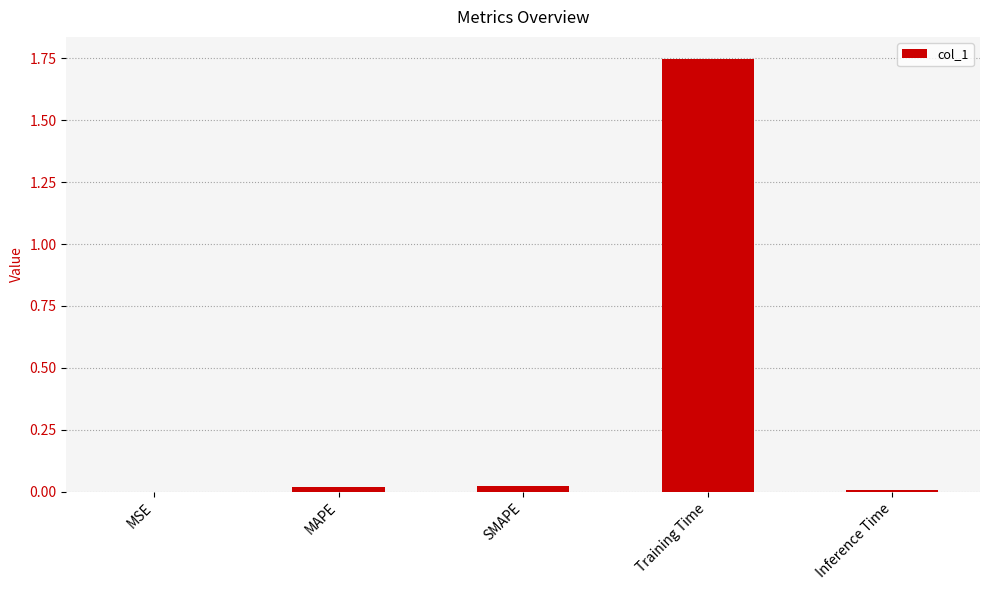

What is the average value?

0.4